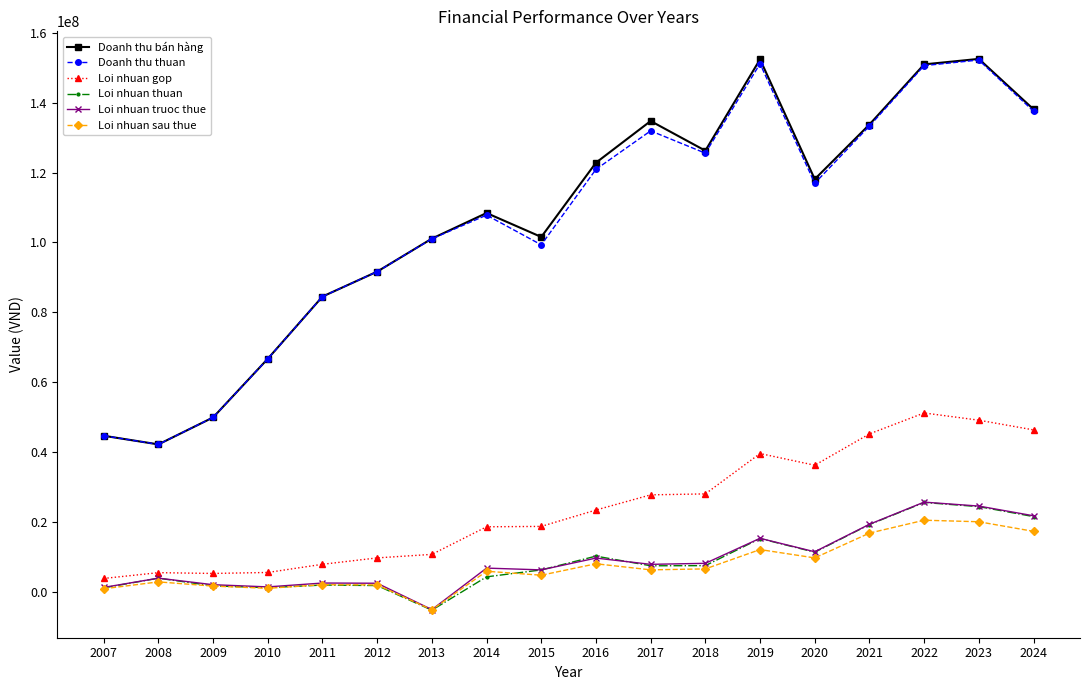

Between 2018 and 2023, which series saw the biggest shift?

Doanh thu thuan